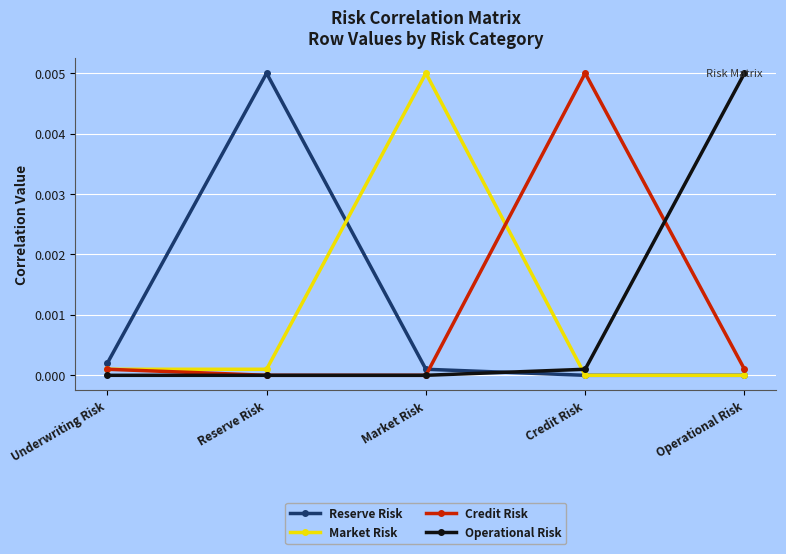

The Market Risk series shows 0.0 at Operational Risk. True or false?

True